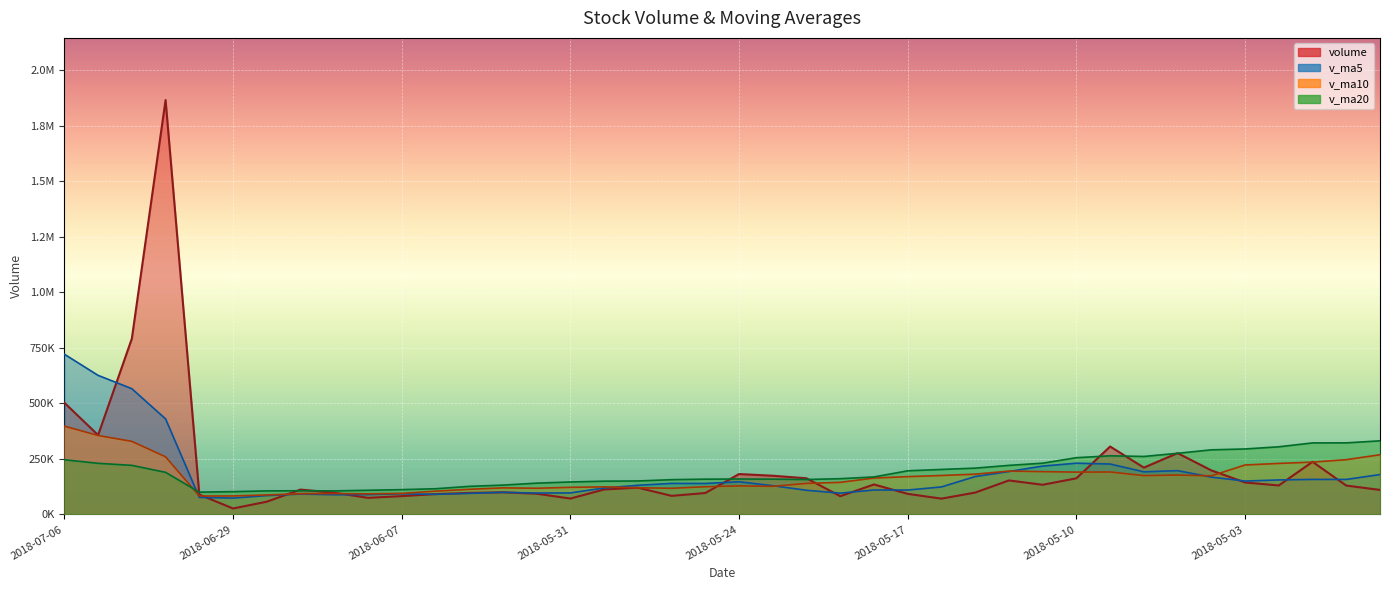

What is the sum of all v_ma20 values?

7690182.4